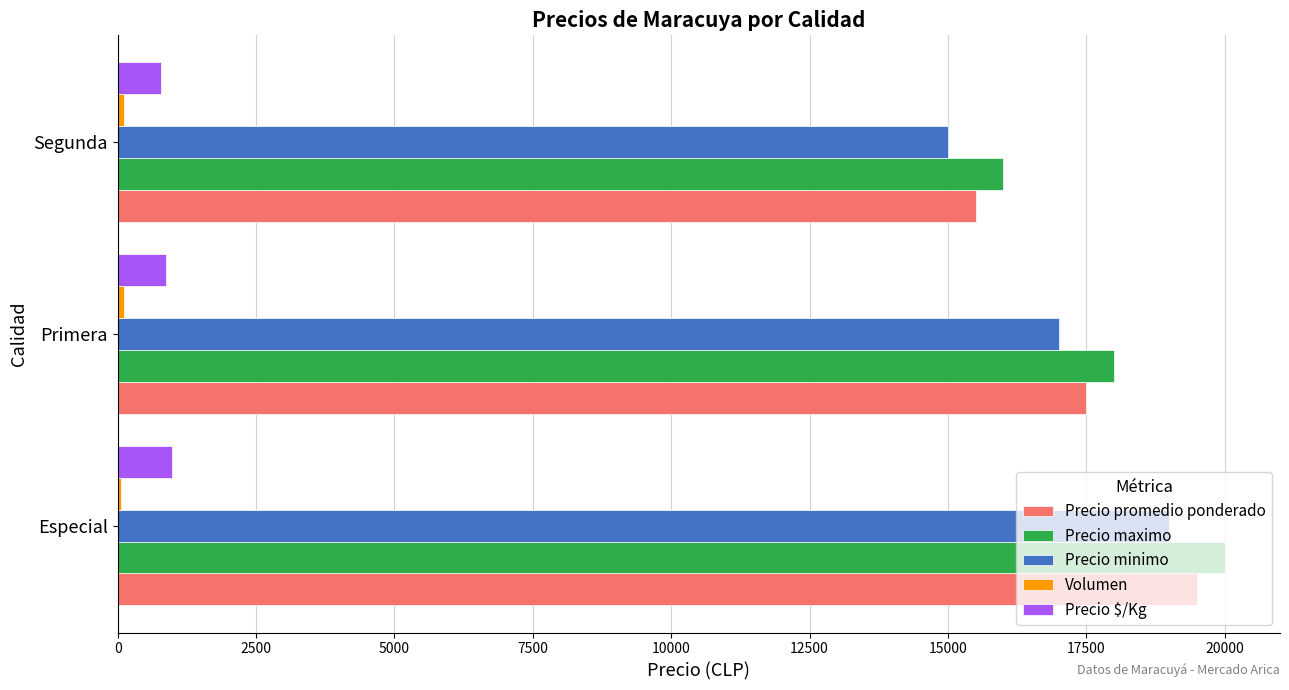

How many Precio maximo values are between 16000 and 20000?

3